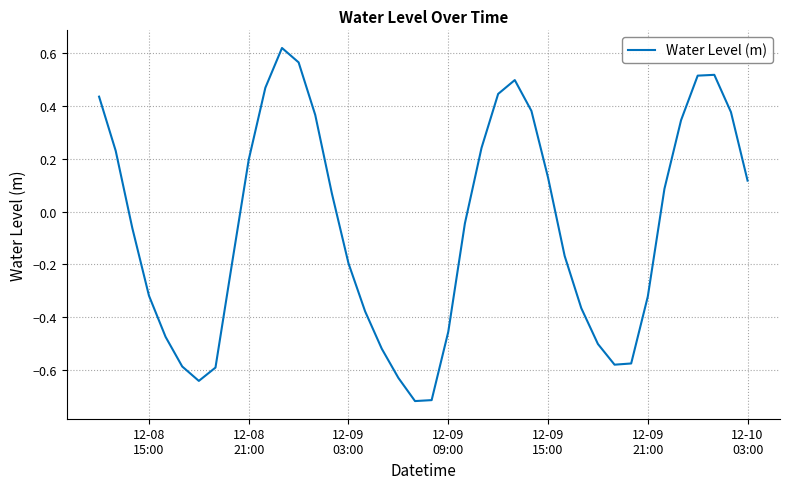

What is the difference between the maximum and minimum values?

1.3